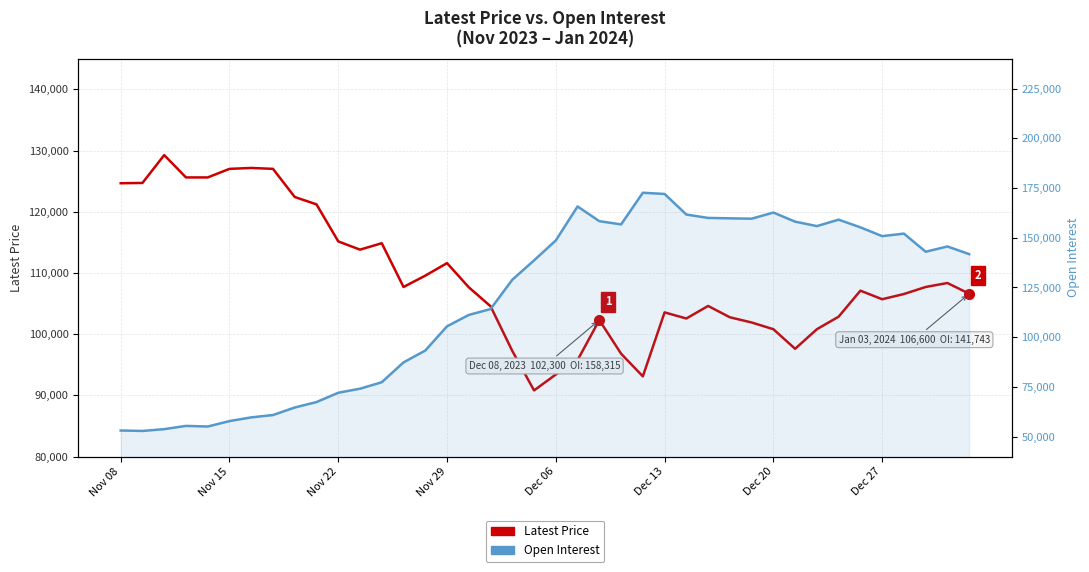

What position from the right is 32?

8